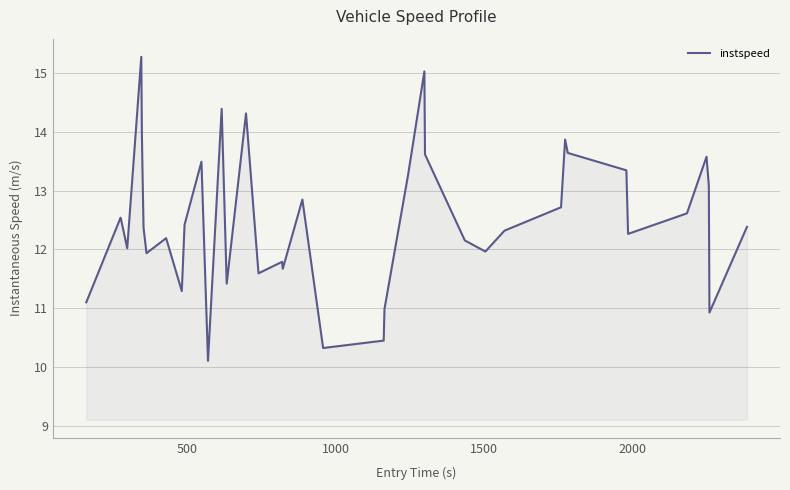

How many lines are shown in the chart?

1